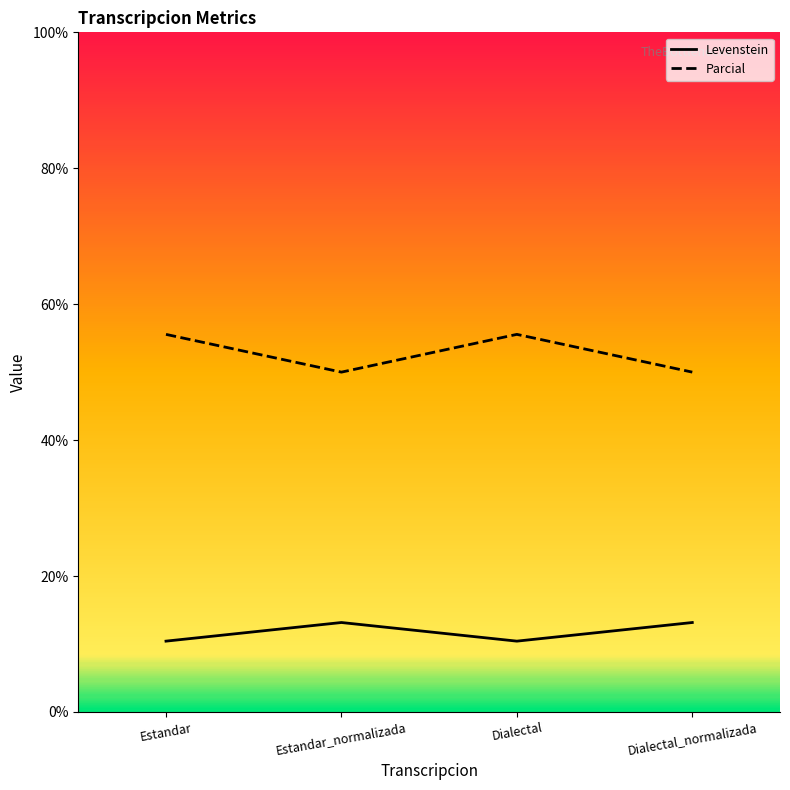

List the series in order of their overall mean, lowest first.

Levenstein, Parcial